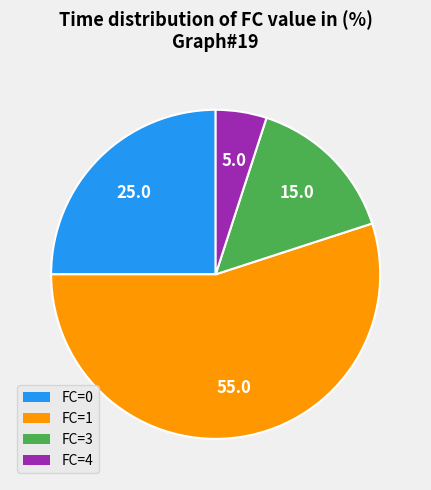

What is the ratio of the value at FC=4 to the value at FC=3?

0.3